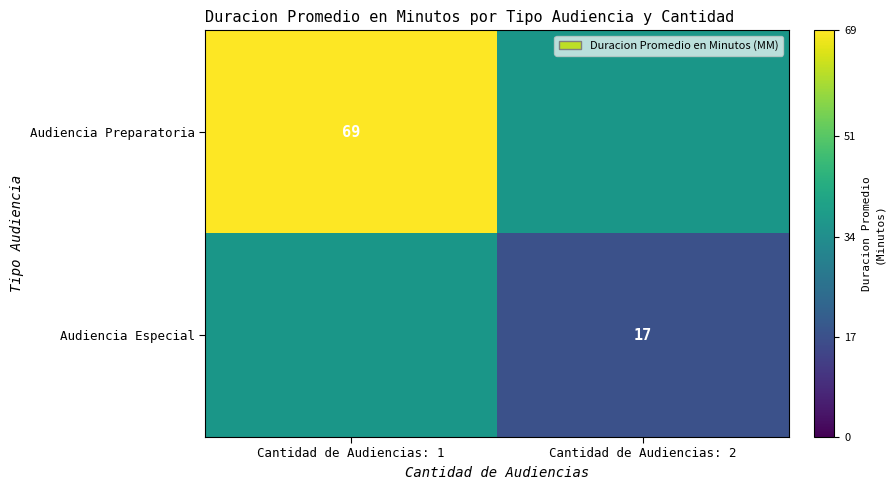

Is it true that Audiencia Preparatoria equals 44 at Cantidad de Audiencias: 1?

False